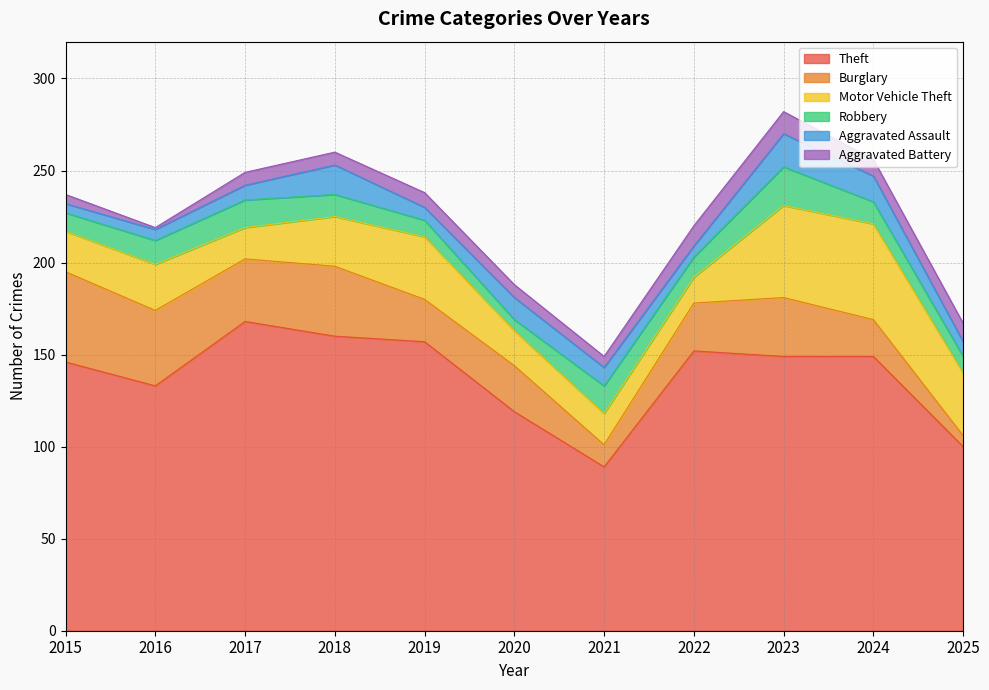

How many lines are shown in the chart?

6